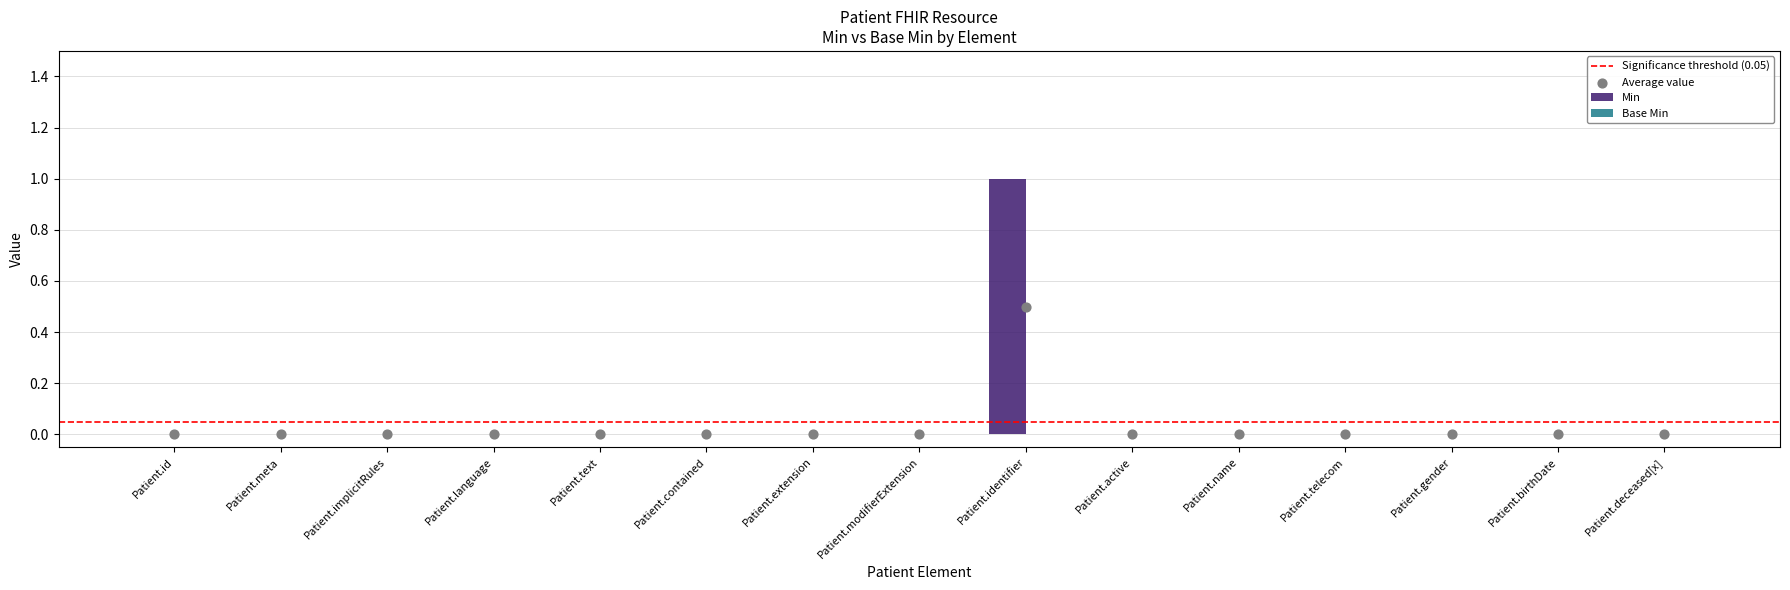

Between Patient.text and Patient.contained, which is larger?

Patient.text